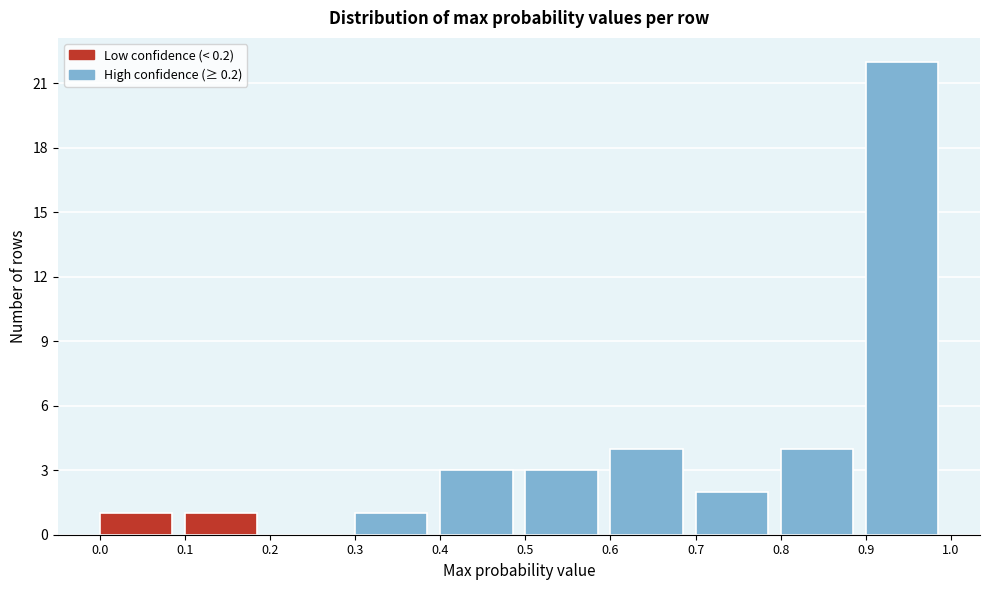

Reading left to right, transcribe this chart: for each bar, give the range it covers on the x-axis and its height. The values are not printed on the chart, so give them approximately, as read against the axis.

0.0 to 0.1: 1
0.1 to 0.2: 1
0.2 to 0.3: 0
0.3 to 0.4: 1
0.4 to 0.5: 3
0.5 to 0.6: 3
0.6 to 0.7: 4
0.7 to 0.8: 2
0.8 to 0.9: 4
0.9 to 1.0: 22